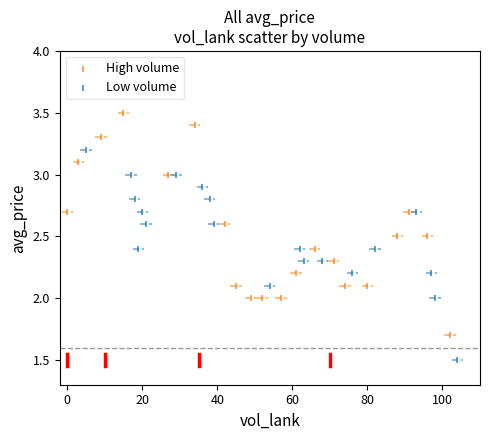

What are all the series names shown in the legend?

High volume, Low volume